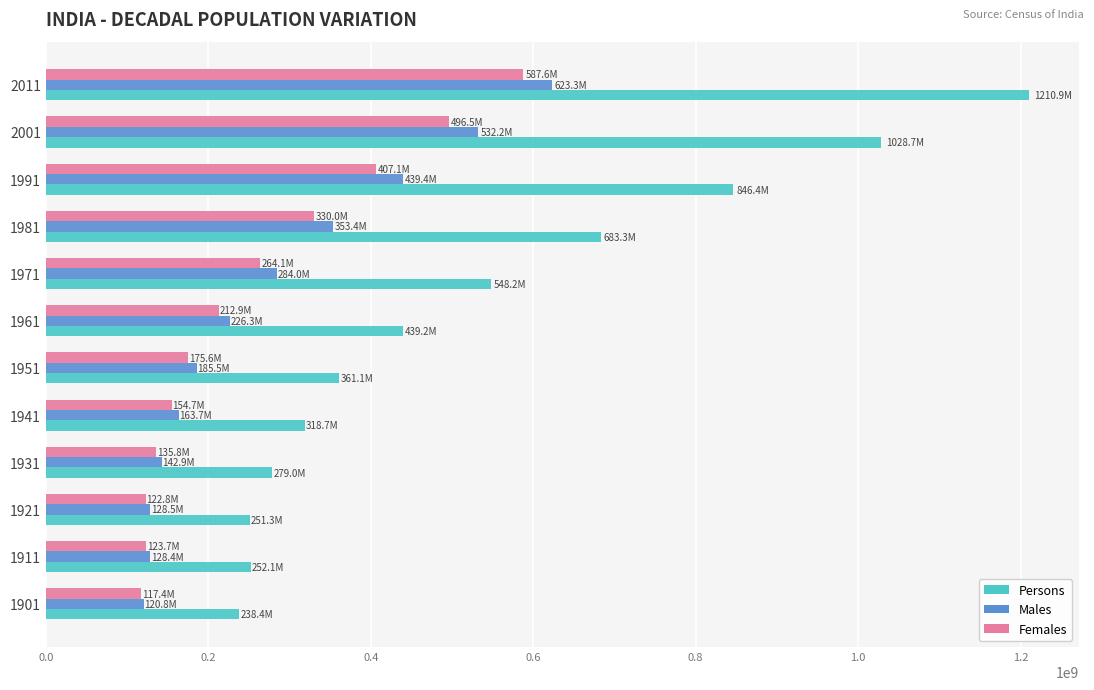

What is the highest value of the Males series?

623270258